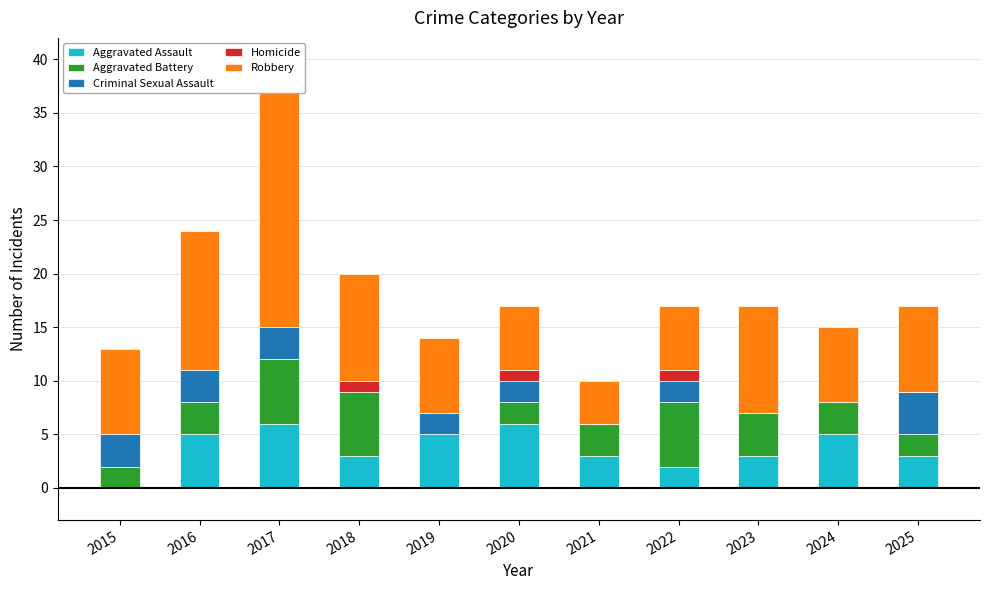

Reading left to right, list all the values displayed in this chart.

Aggravated Assault: 2015=0	2016=5	2017=6	2018=3	2019=5	2020=6	2021=3	2022=2	2023=3	2024=5	2025=3
Aggravated Battery: 2015=2	2016=3	2017=6	2018=6	2019=0	2020=2	2021=3	2022=6	2023=4	2024=3	2025=2
Criminal Sexual Assault: 2015=3	2016=3	2017=3	2018=0	2019=2	2020=2	2021=0	2022=2	2023=0	2024=0	2025=4
Homicide: 2015=0	2016=0	2017=0	2018=1	2019=0	2020=1	2021=0	2022=1	2023=0	2024=0	2025=0
Robbery: 2015=8	2016=13	2017=25	2018=10	2019=7	2020=6	2021=4	2022=6	2023=10	2024=7	2025=8